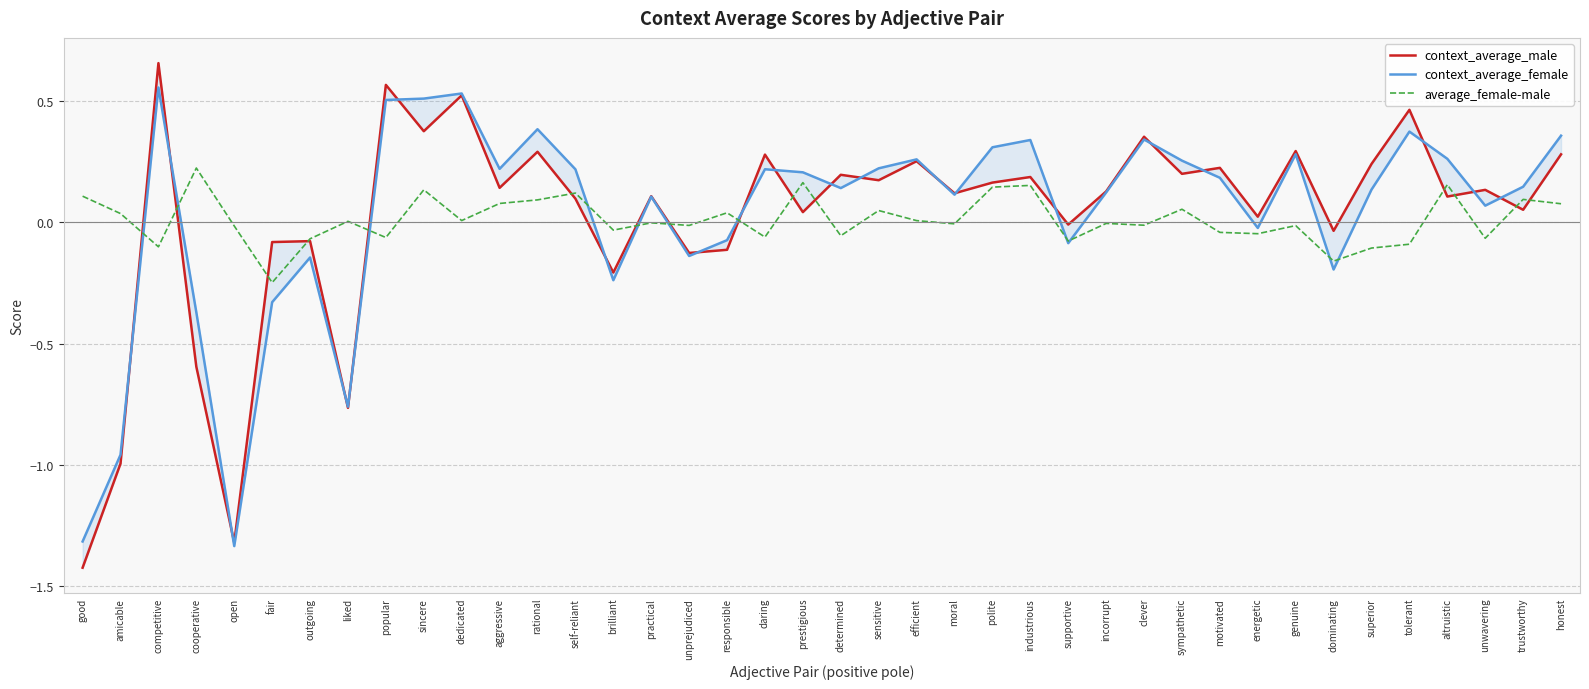

What is the label of the 18th point from the right?

efficient